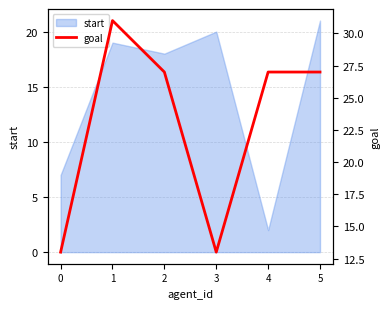

Reading left to right, what are all the values shown in this chart?

0=13	1=31	2=27	3=13	4=27	5=27